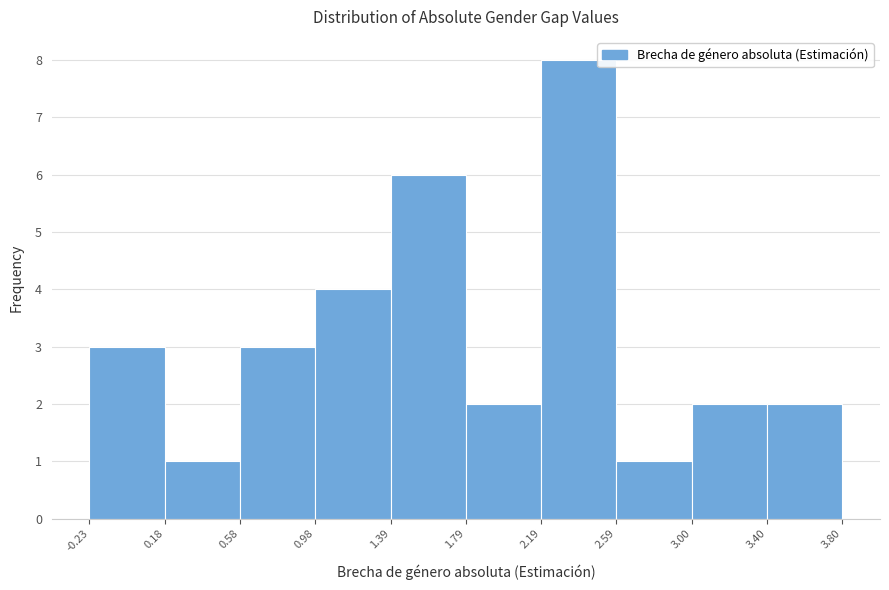

Which range on the x-axis has the tallest bar?

2.19 to 2.59